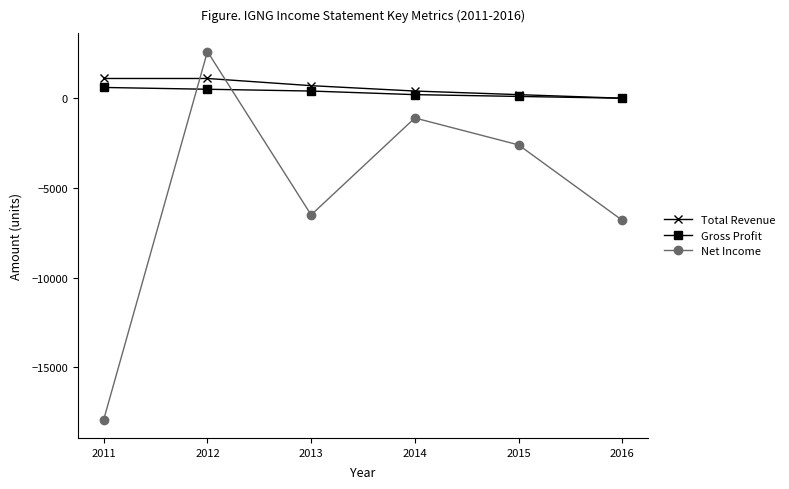

What is the value of the Total Revenue point at the 2nd from the left?

1100